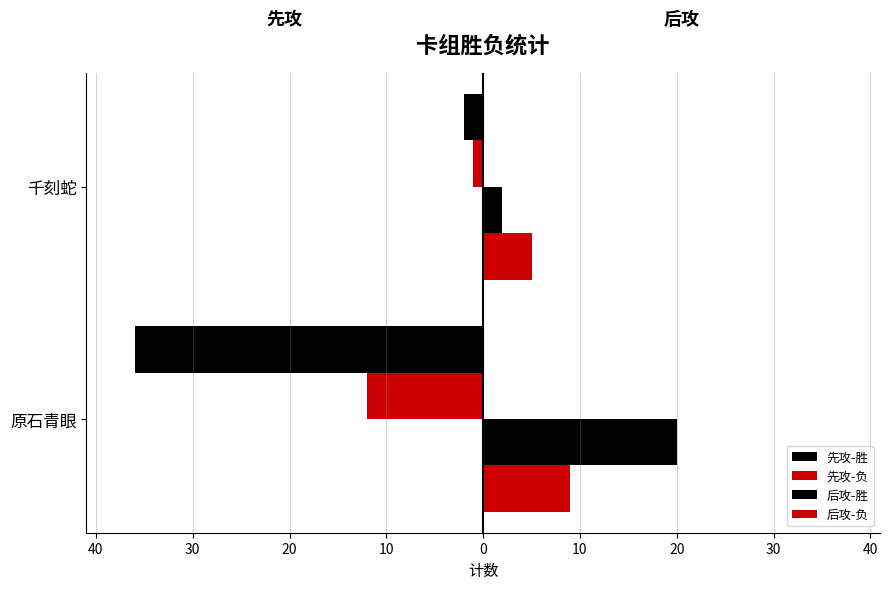

What is the sum of all 先攻-胜 values?

-38